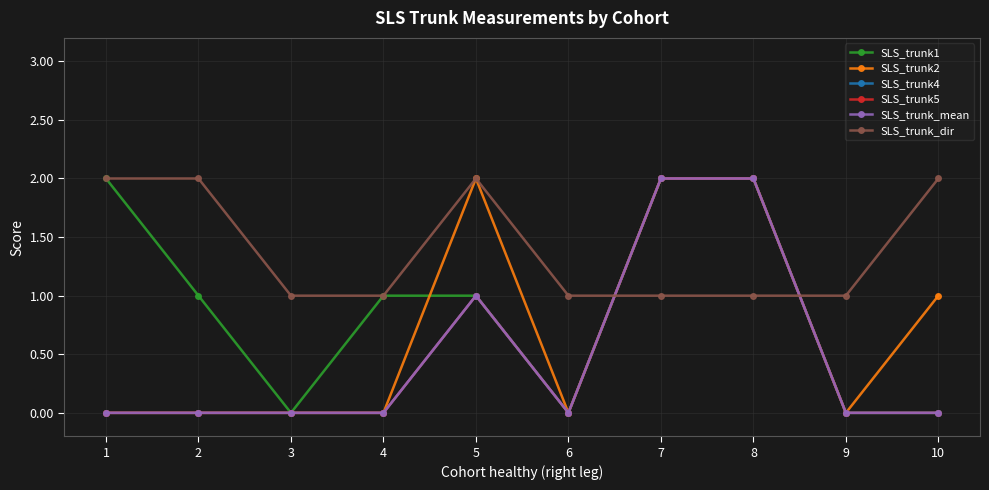

What is the sum of all SLS_trunk5 values?

5